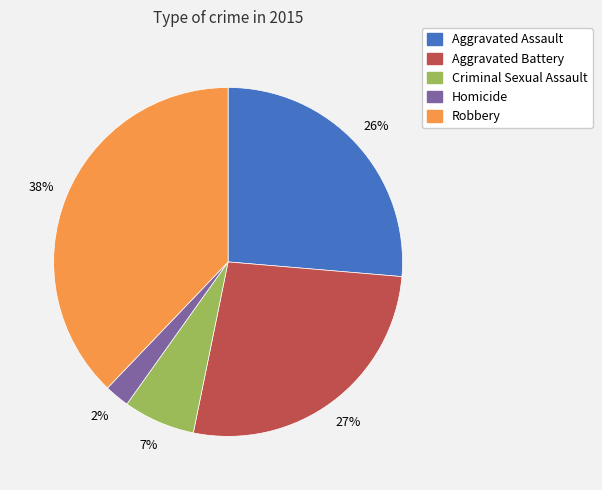

True or false: Aggravated Battery accounts for 27% of the total.

True